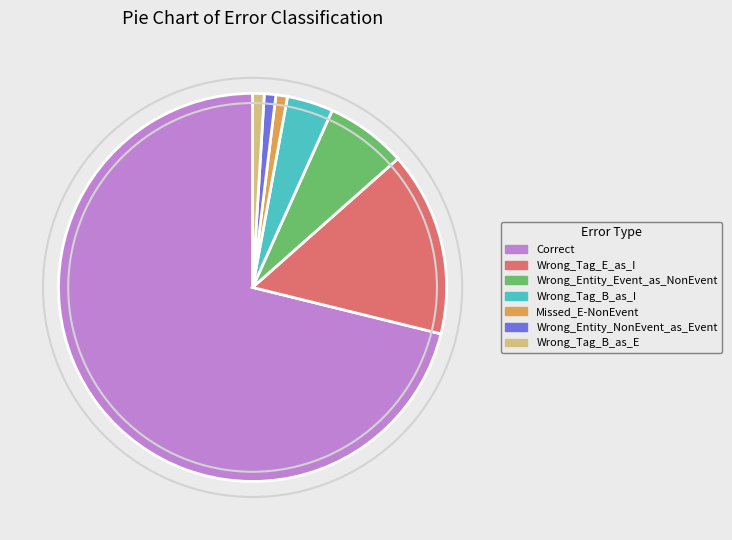

What is the largest slice in the pie chart?

Correct